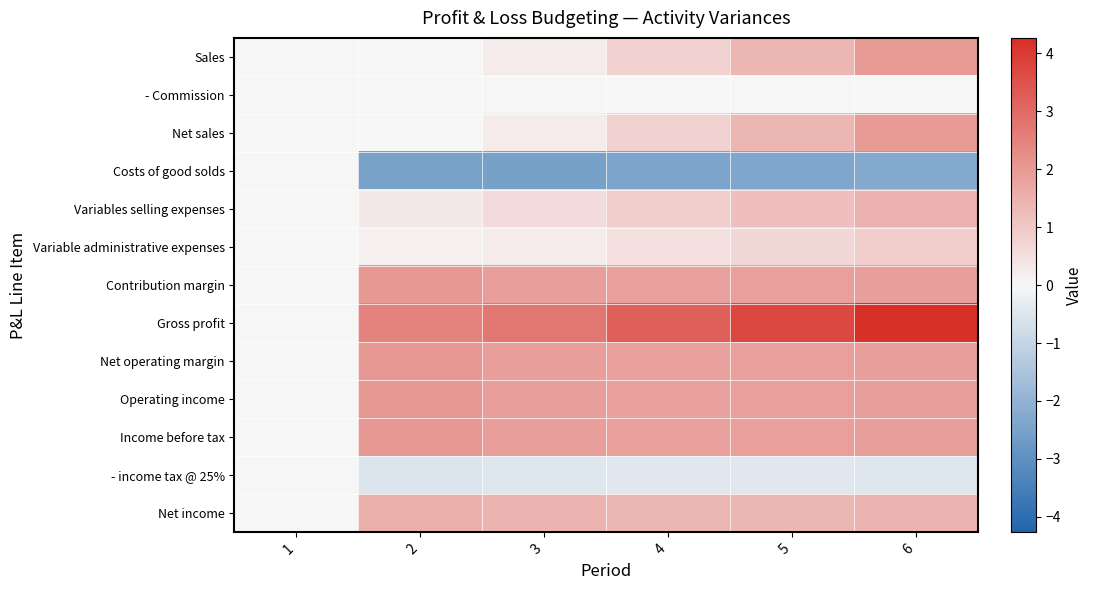

Rank the series at 5 from lowest to highest value.

Costs of good solds, - income tax @ 25%, - Commission, Variable administrative expenses, Variables selling expenses, Sales, Net sales, Net income, Operating income, Income before tax, Contribution margin, Net operating margin, Gross profit